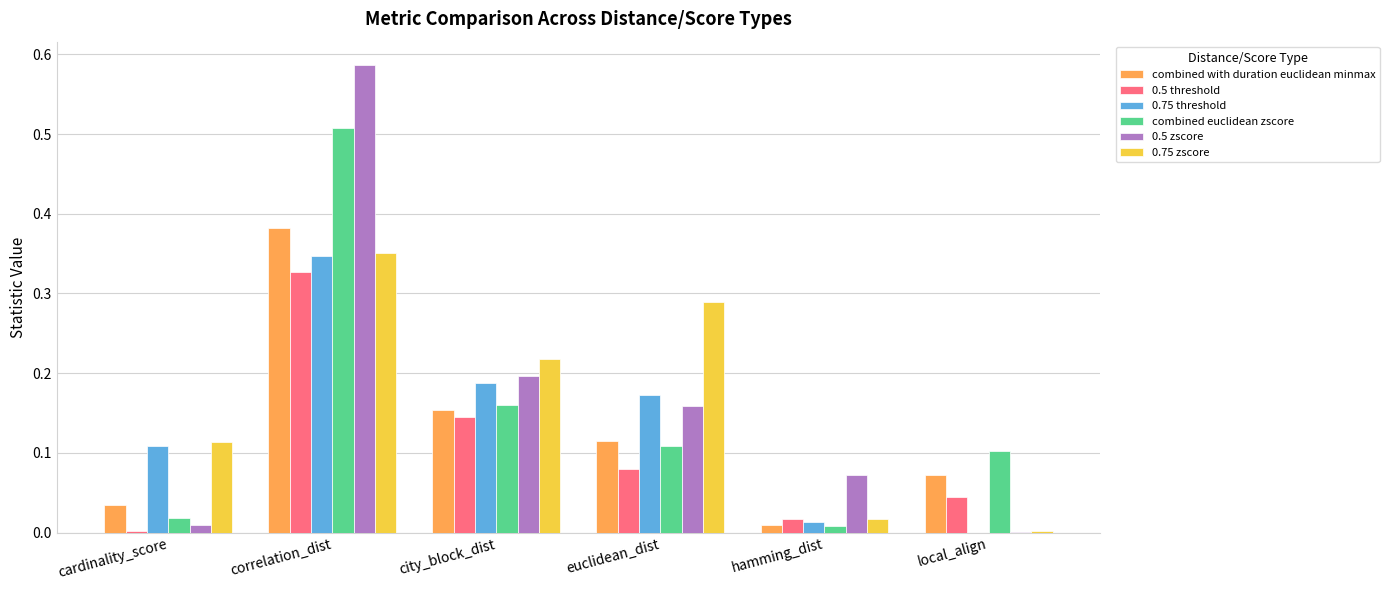

Which series has the widest spread of values?

0.5 zscore